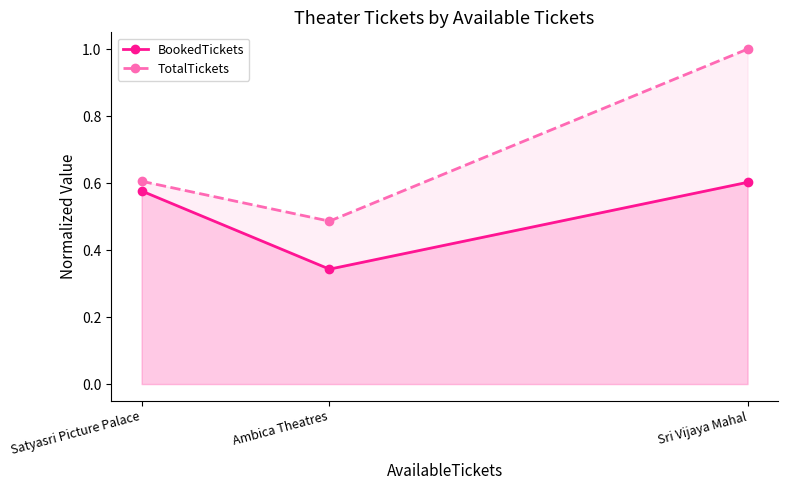

Which series has the largest range (max minus min)?

TotalTickets